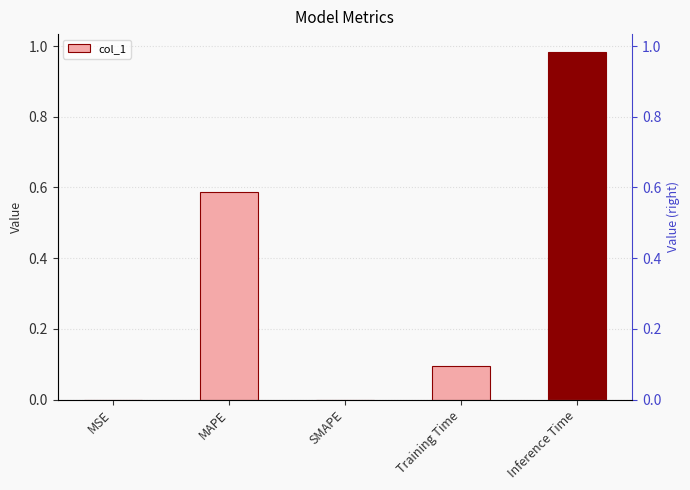

Reading left to right, transcribe all the data shown in this chart.

MSE=0.0	MAPE=0.6	SMAPE=0.0	Training Time=0.1	Inference Time=1.0